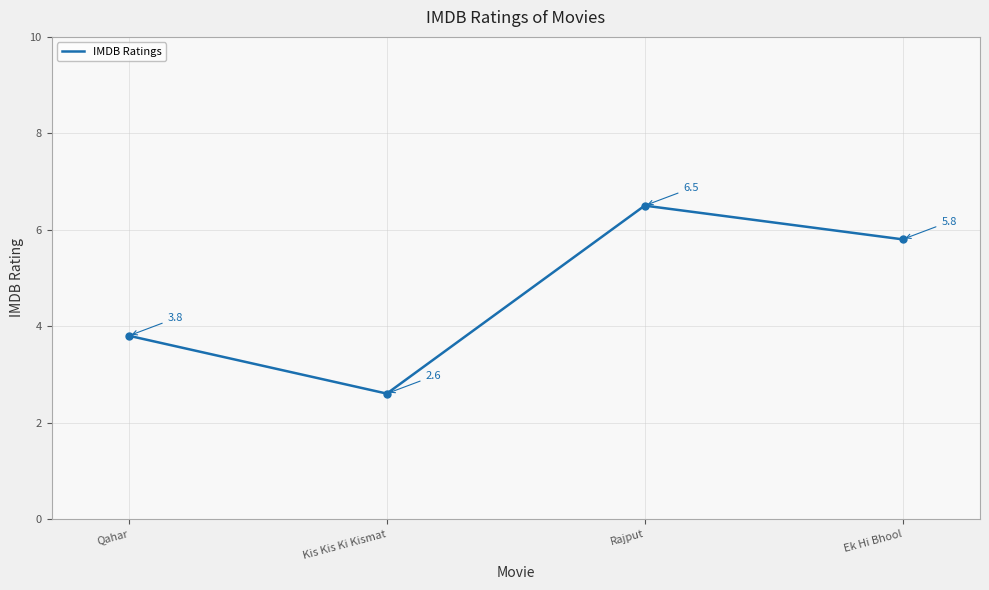

List the labels in order of value, smallest first.

Kis Kis Ki Kismat, Qahar, Ek Hi Bhool, Rajput